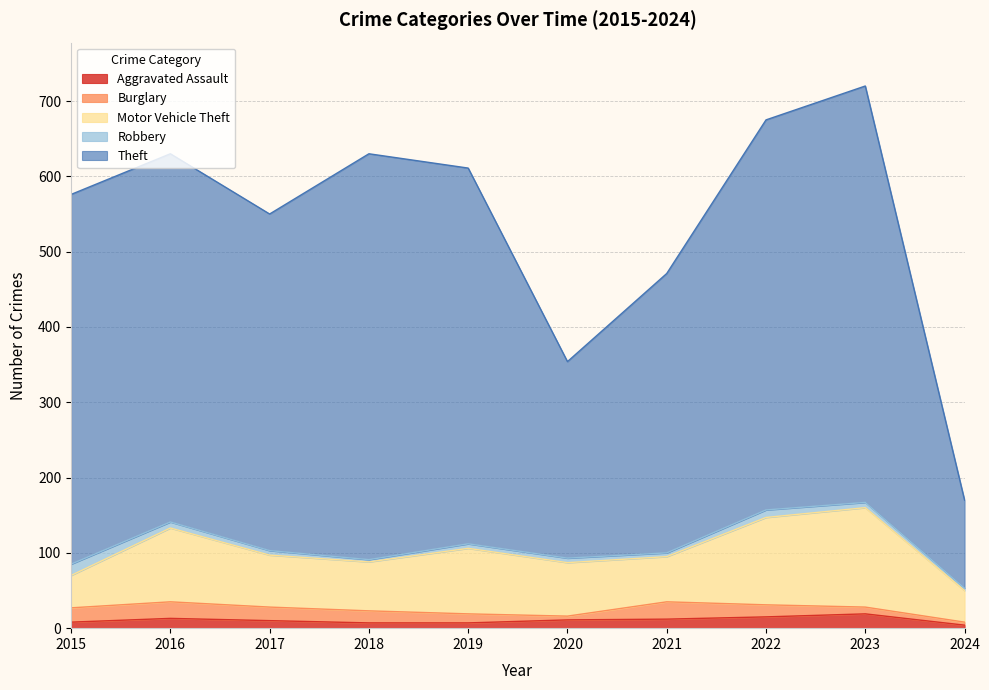

The value of Aggravated Assault at 2018 is 4. True or false?

False